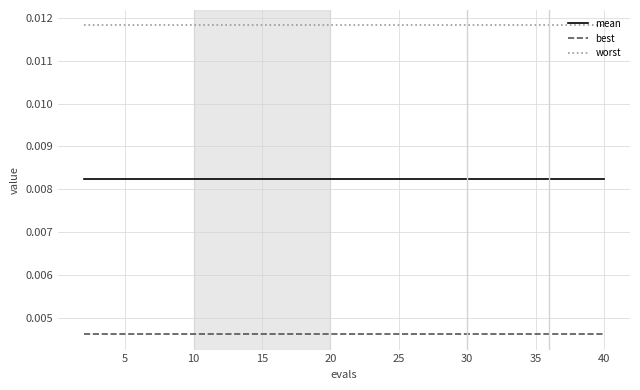

List the series in order of their overall mean, highest first.

worst, mean, best